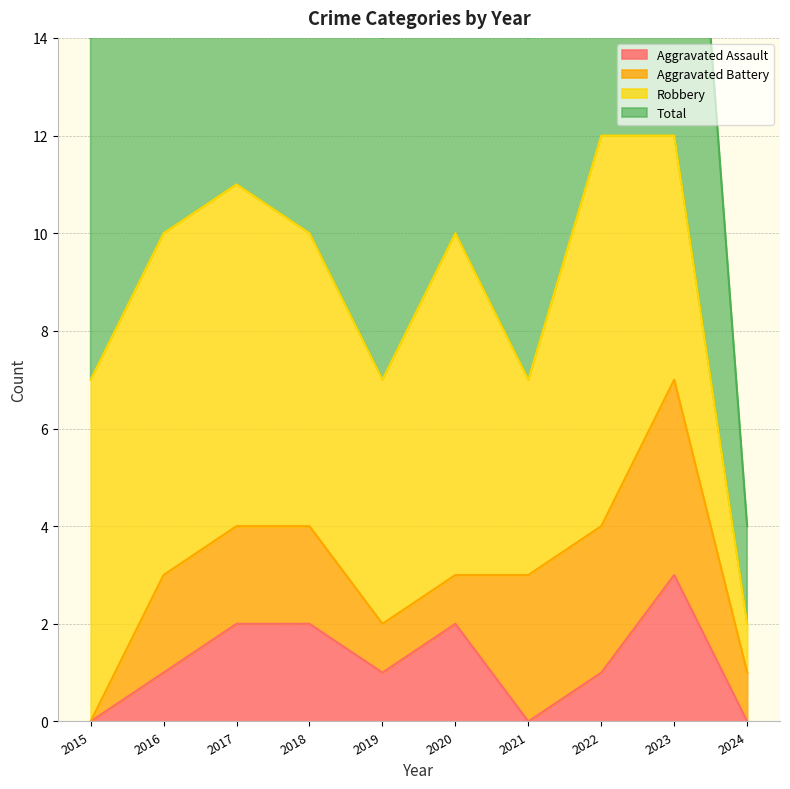

What is the sum of the Aggravated Assault values at 2015 and 2020?

2